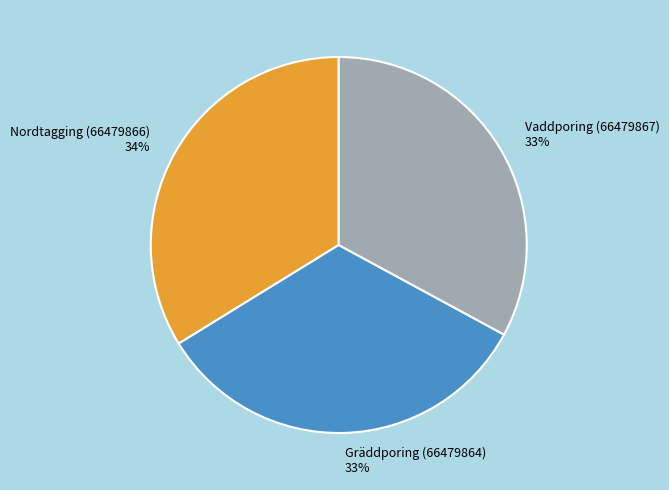

What percentage is the Nordtagging slice, to the nearest percent?

34%